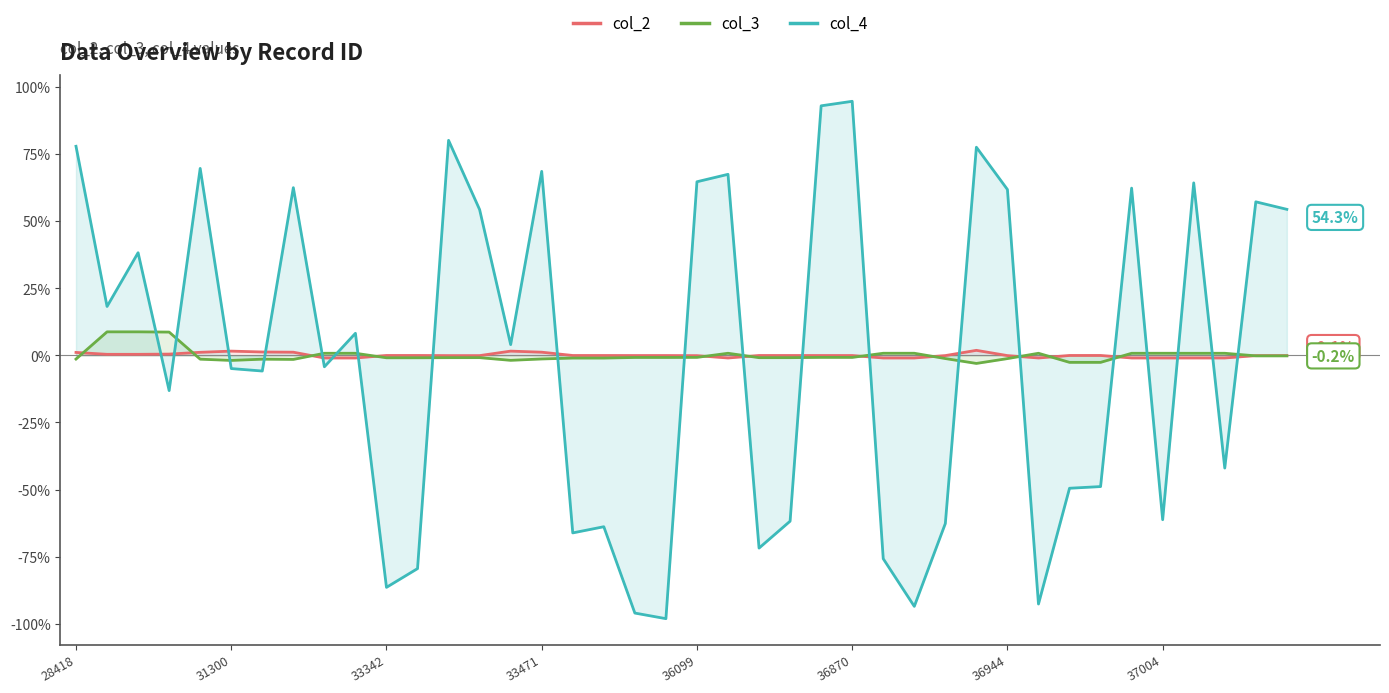

Does the chart have visible grid lines?

No